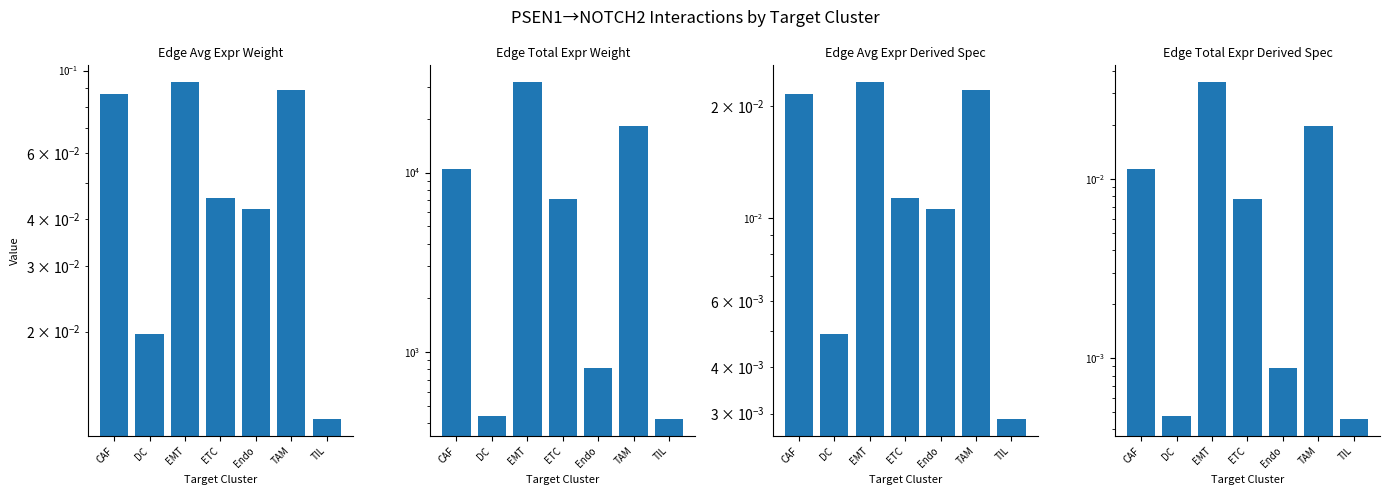

Is it true that Edge total expression weight equals 1293.5 at Endo?

False